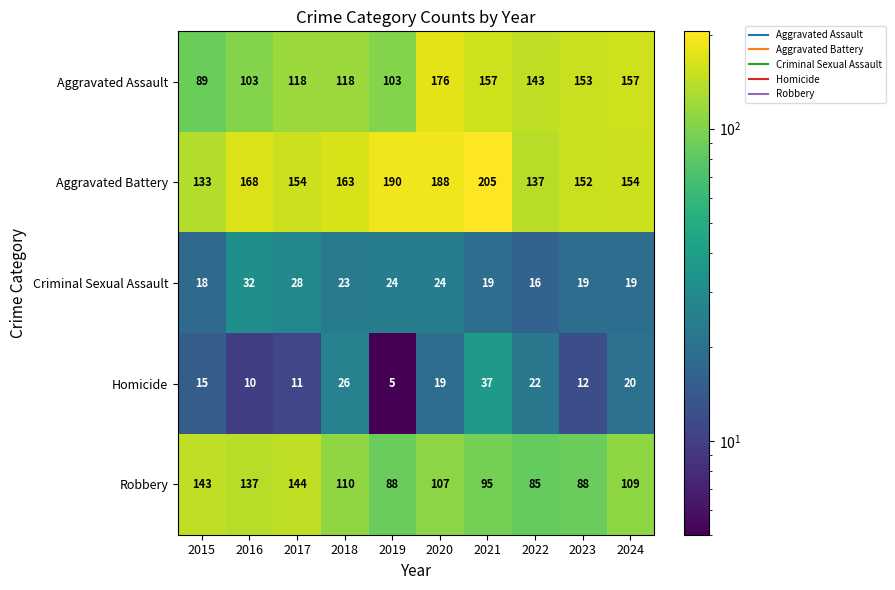

What is the total value across all series at 2017?

455